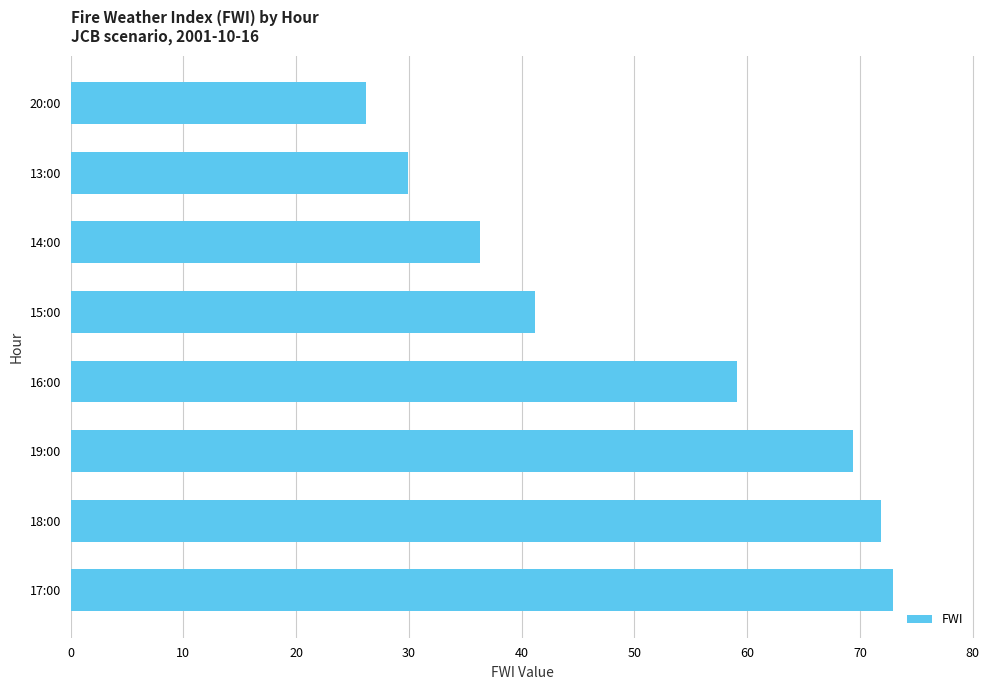

What value does the data have at 13:00?

29.9